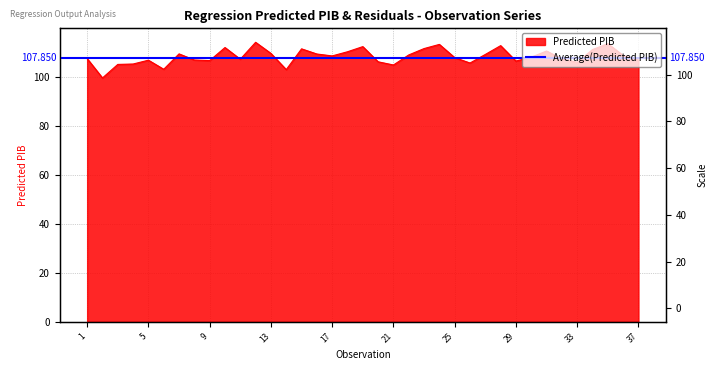

Where is the first local minimum?

2